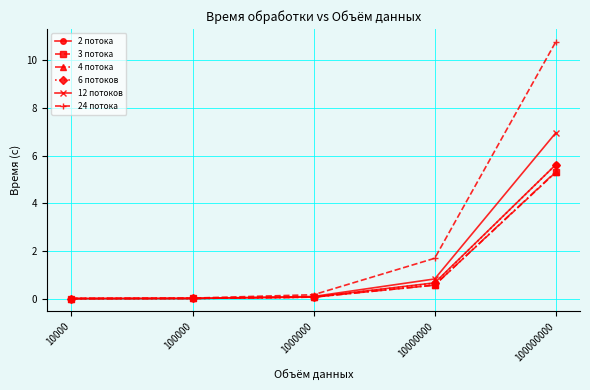

At which category is the sum across all series the highest?

100000000